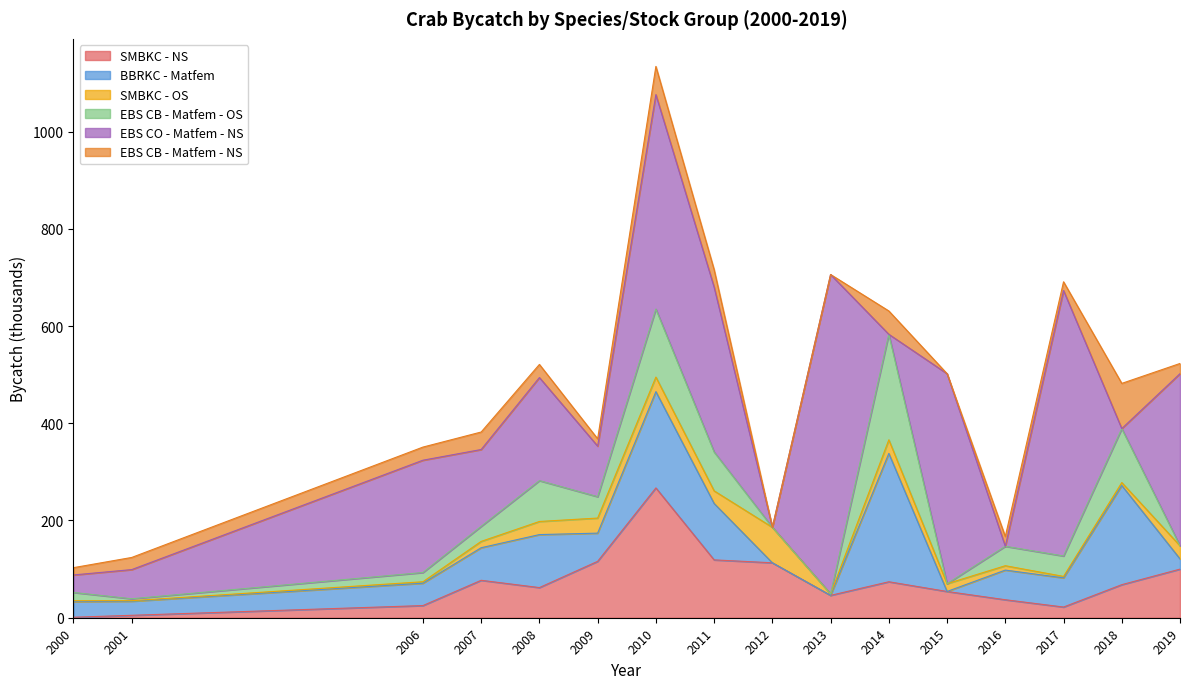

Where does the BBRKC - Matfem series first go above 60?

2007